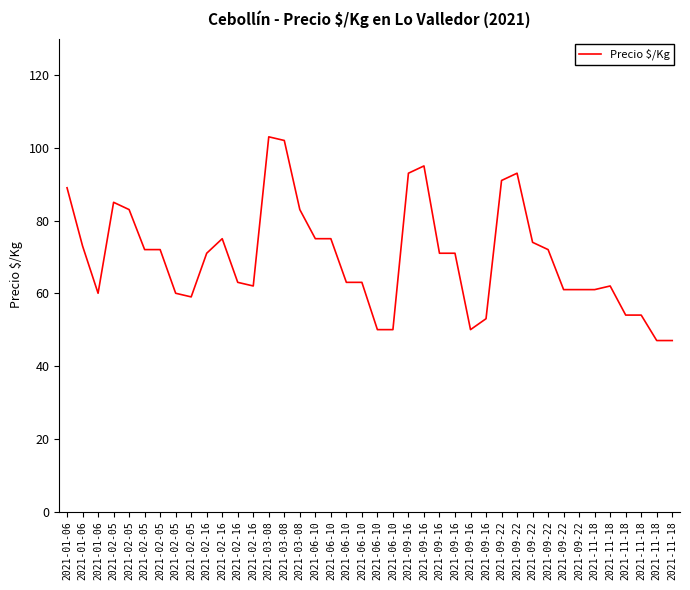

How many lines are shown in the chart?

1